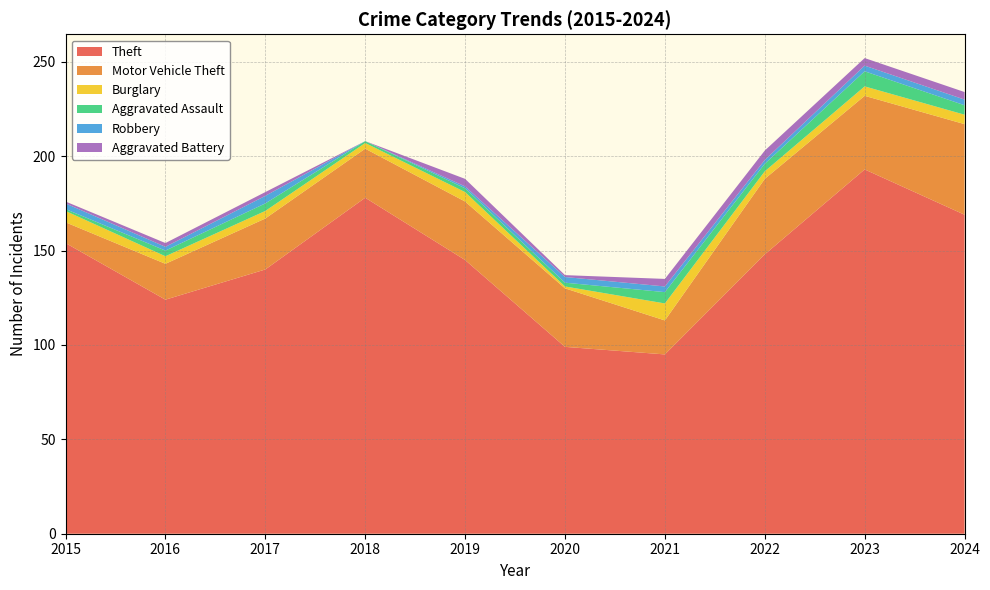

Reading right to left, transcribe all the data shown in this chart.

Theft: 2024=169	2023=193	2022=148	2021=95	2020=99	2019=145	2018=178	2017=140	2016=124	2015=154
Motor Vehicle Theft: 2024=48	2023=39	2022=40	2021=18	2020=31	2019=31	2018=26	2017=27	2016=19	2015=11
Burglary: 2024=5	2023=5	2022=4	2021=9	2020=1	2019=5	2018=3	2017=4	2016=4	2015=6
Aggravated Assault: 2024=5	2023=8	2022=4	2021=6	2020=2	2019=2	2018=1	2017=4	2016=3	2015=1
Robbery: 2024=3	2023=3	2022=2	2021=3	2020=3	2019=1	2018=0	2017=4	2016=2	2015=3
Aggravated Battery: 2024=4	2023=4	2022=5	2021=4	2020=1	2019=4	2018=0	2017=2	2016=2	2015=1